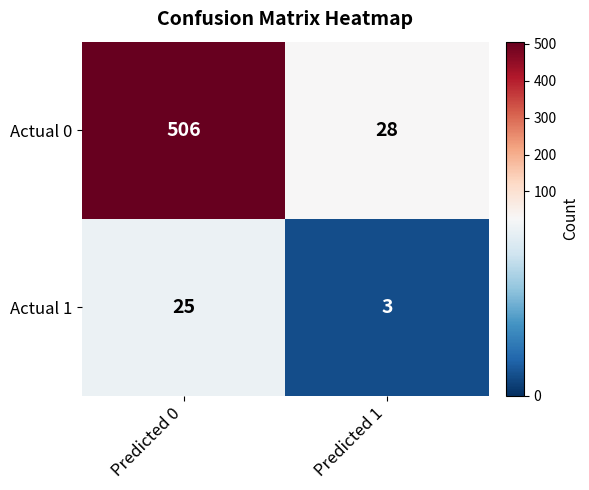

What is the minimum value for Actual 0?

28